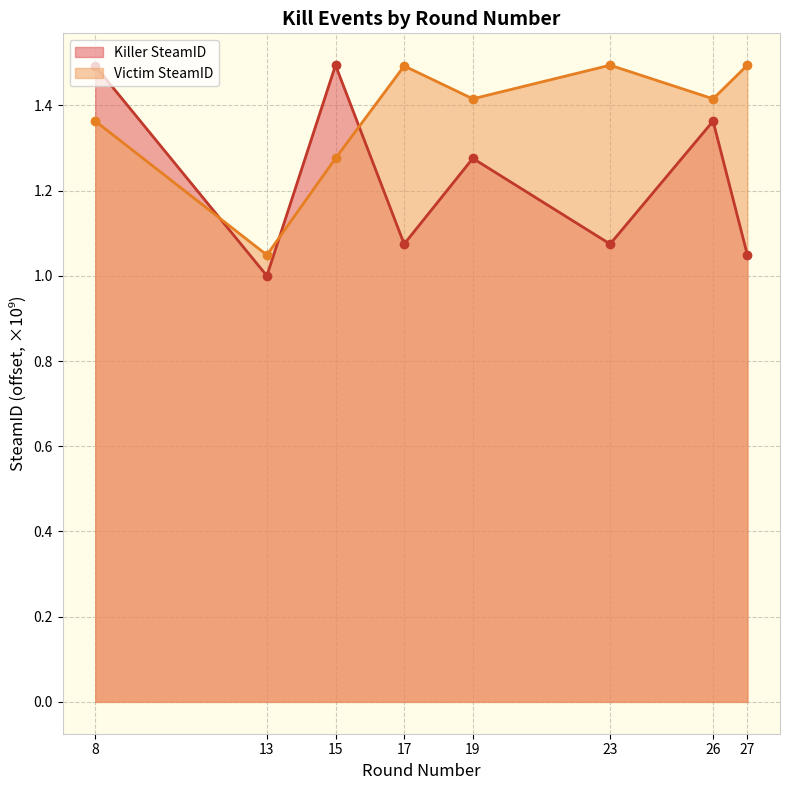

Reading left to right, what are all the values shown in this chart?

Killer SteamID: 8=1.5	13=1.0	15=1.5	17=1.1	19=1.3	23=1.1	26=1.4	27=1.0
Victim SteamID: 8=1.4	13=1.0	15=1.3	17=1.5	19=1.4	23=1.5	26=1.4	27=1.5